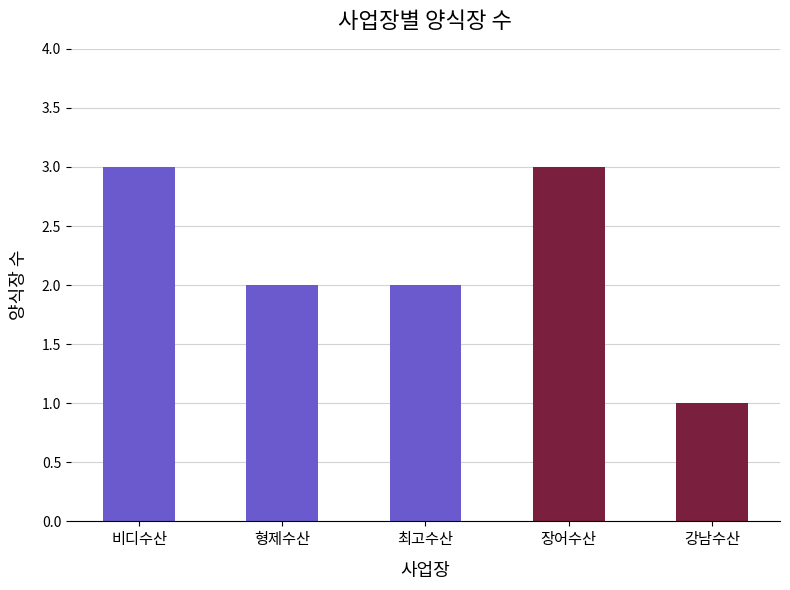

What is the change in value from 형제수산 to 강남수산?

-1